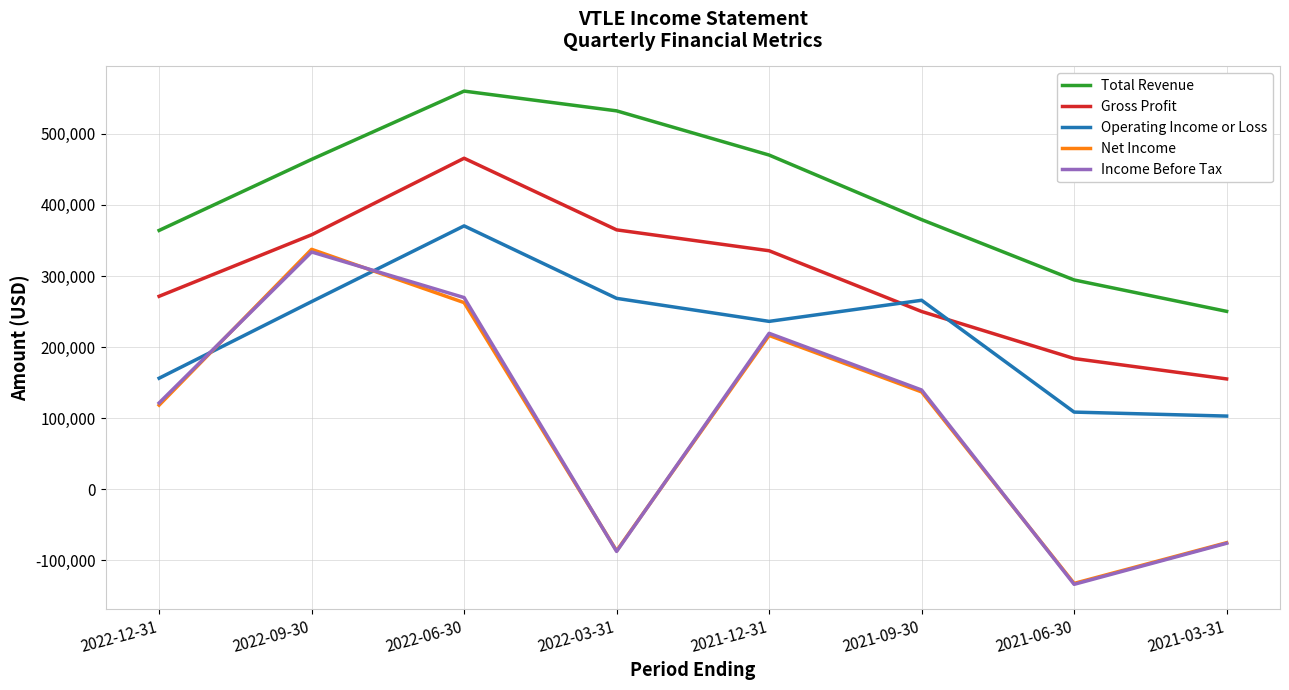

At which category is the sum across all series the highest?

2022-06-30